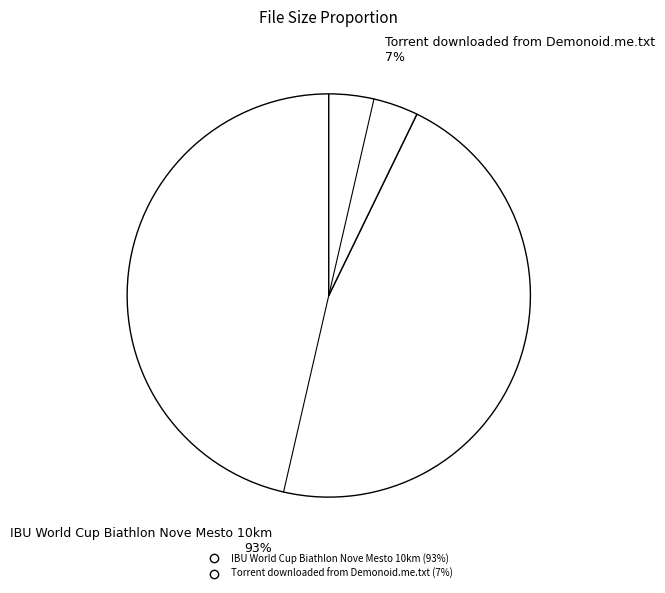

How many segments does this pie chart have?

2